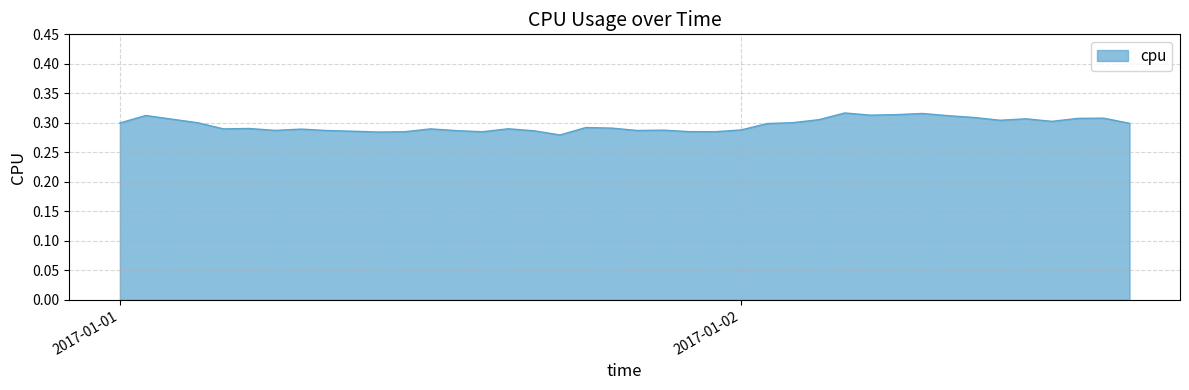

Count the values in the range 0 to 1.

40